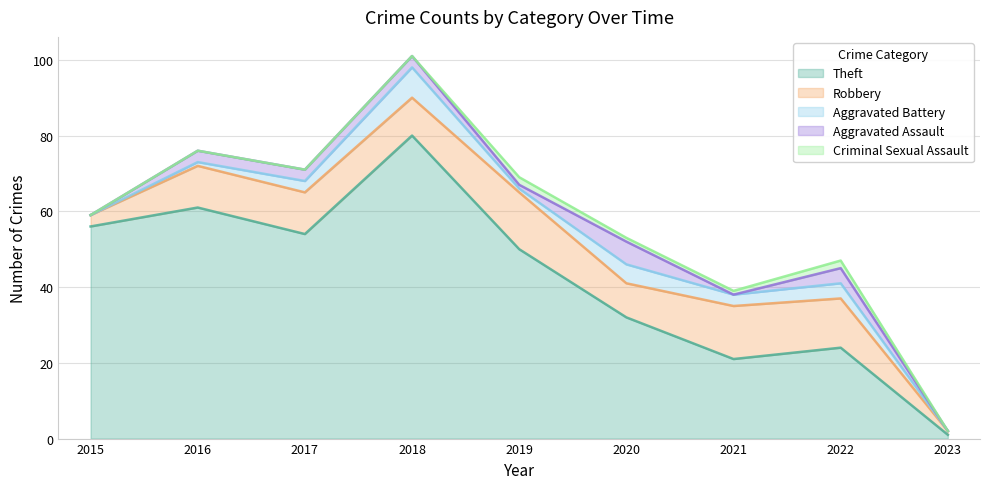

List the labels in order of Theft value, smallest first.

2023, 2021, 2022, 2020, 2019, 2017, 2015, 2016, 2018